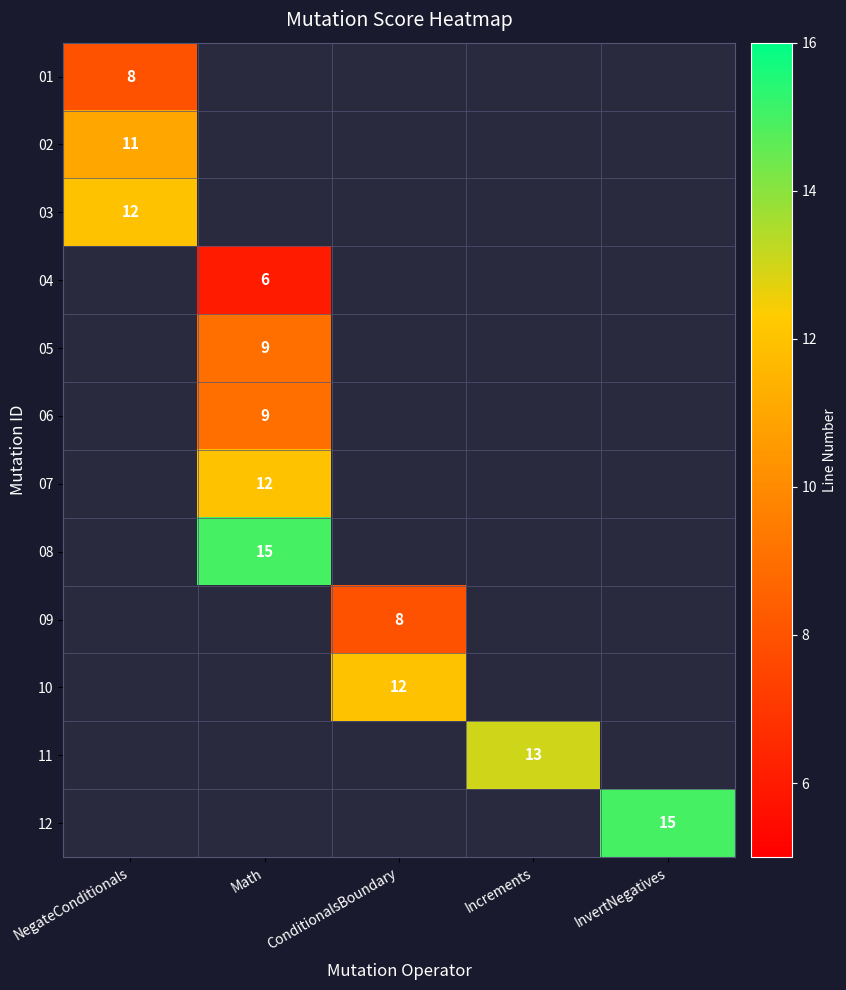

Count the number of data series in this chart.

12